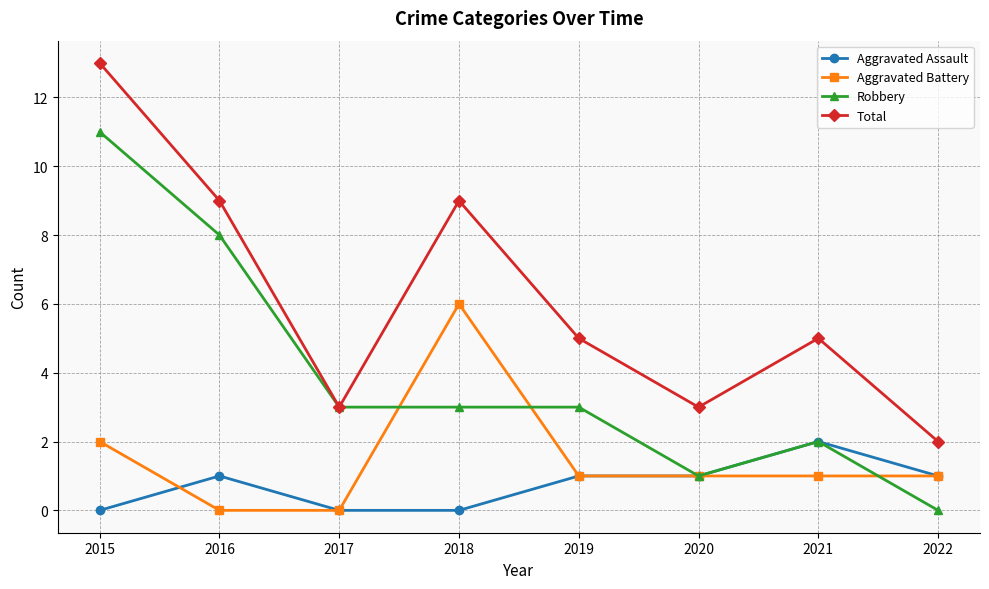

Reading left to right, extract all data points from this chart.

Aggravated Assault: 2015=0	2016=1	2017=0	2018=0	2019=1	2020=1	2021=2	2022=1
Aggravated Battery: 2015=2	2016=0	2017=0	2018=6	2019=1	2020=1	2021=1	2022=1
Robbery: 2015=11	2016=8	2017=3	2018=3	2019=3	2020=1	2021=2	2022=0
Total: 2015=13	2016=9	2017=3	2018=9	2019=5	2020=3	2021=5	2022=2